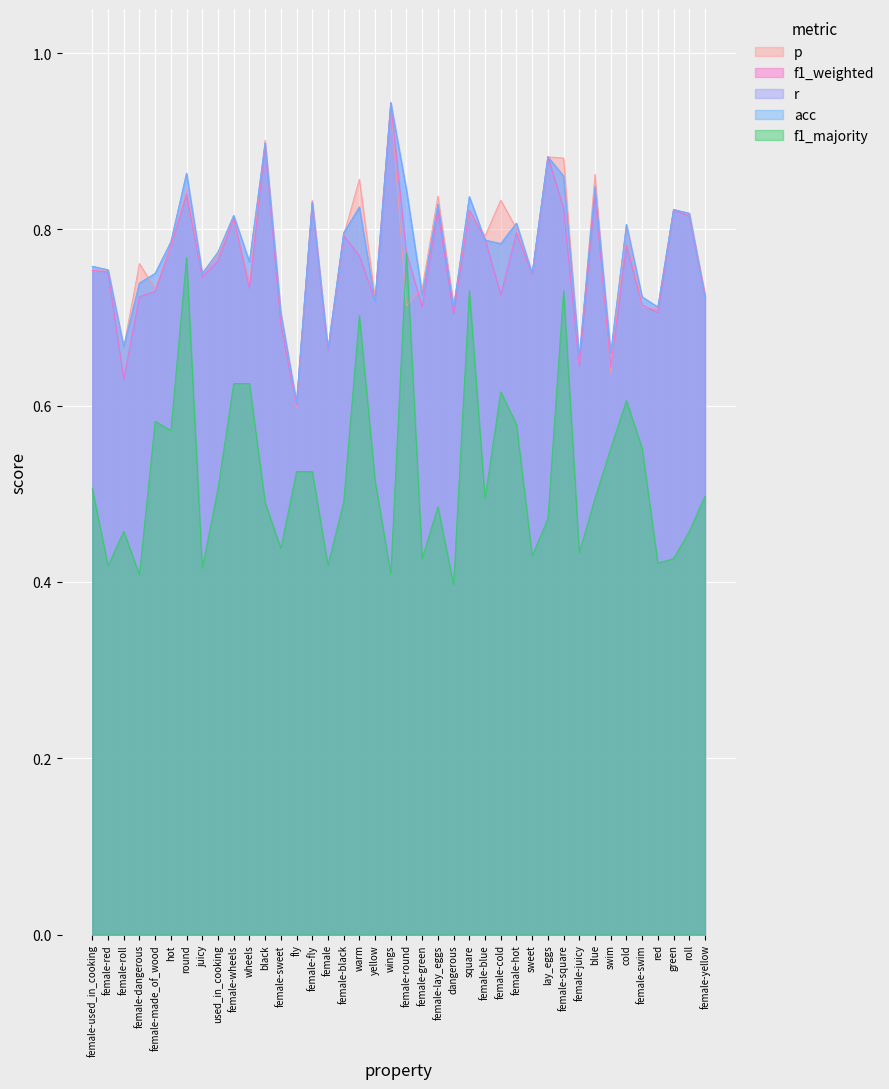

What is the sum of the f1_weighted values at lay_eggs and dangerous?

1.6